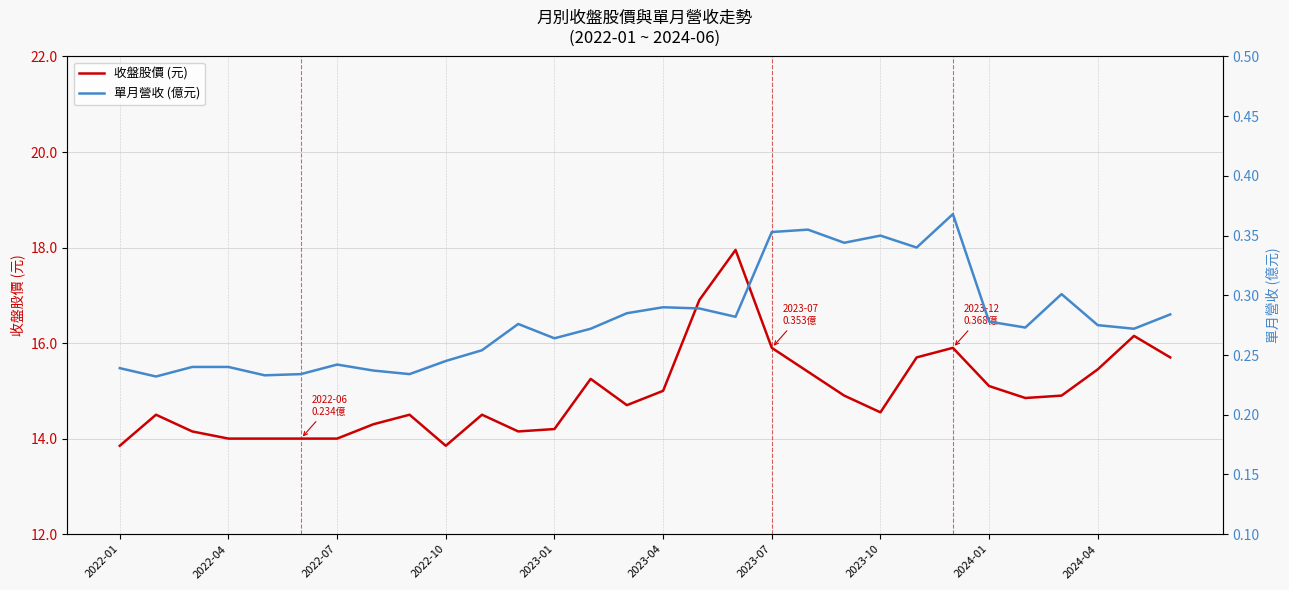

Is it true that 收盤股價 (元) equals 8.0 at 2024-01?

False